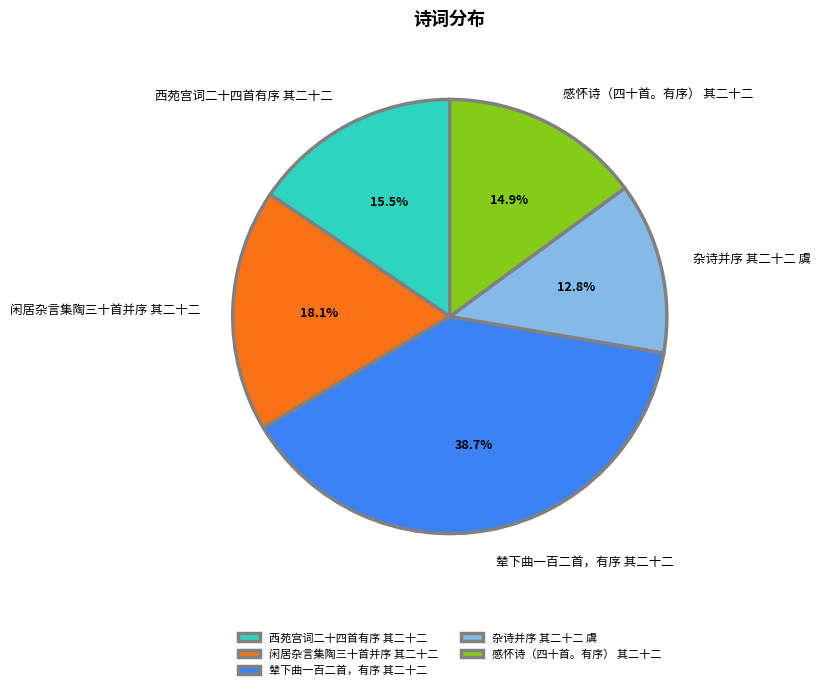

Is the sum of 杂诗并序 其二十二 虞 and 感怀诗（四十首。有序） 其二十二 greater than half?

No